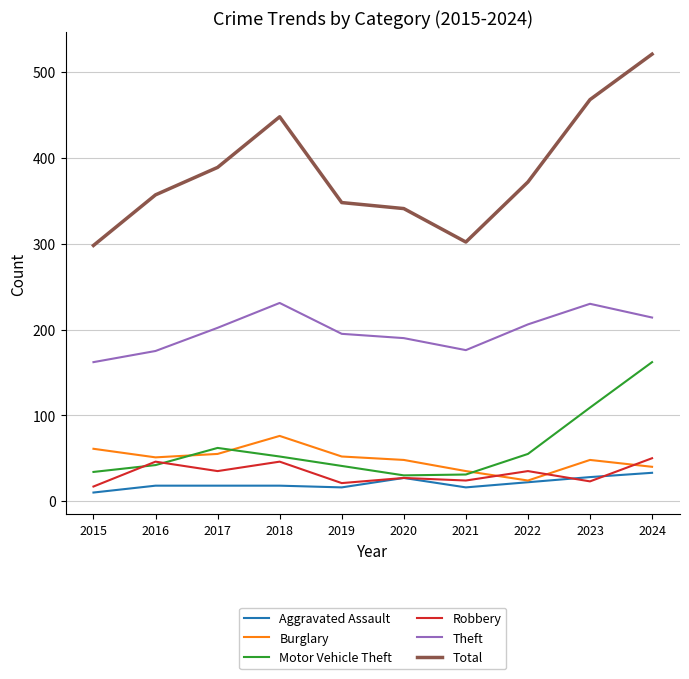

Which series has the widest spread of values?

Total